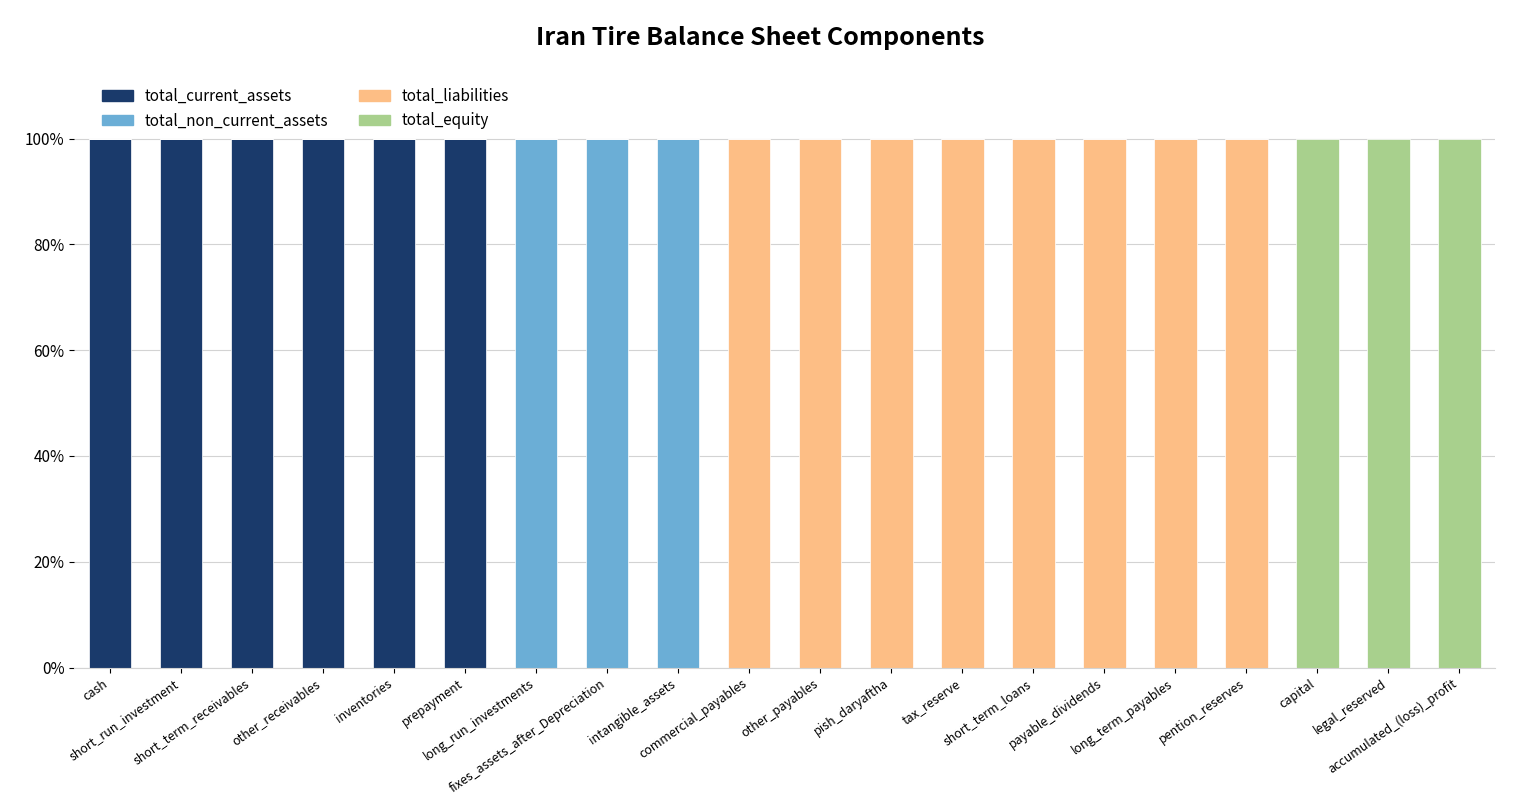

What is the maximum value for total_current_assets?

100